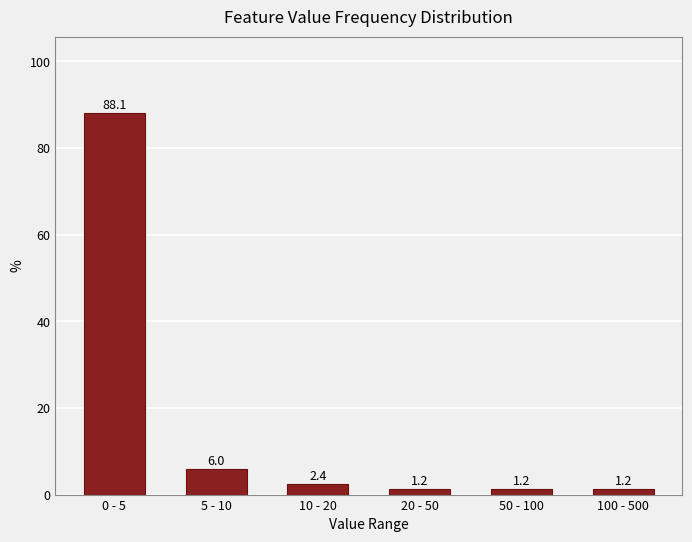

Reading left to right, what are all the values shown in this chart?

88.1	6.0	2.4	1.2	1.2	1.2